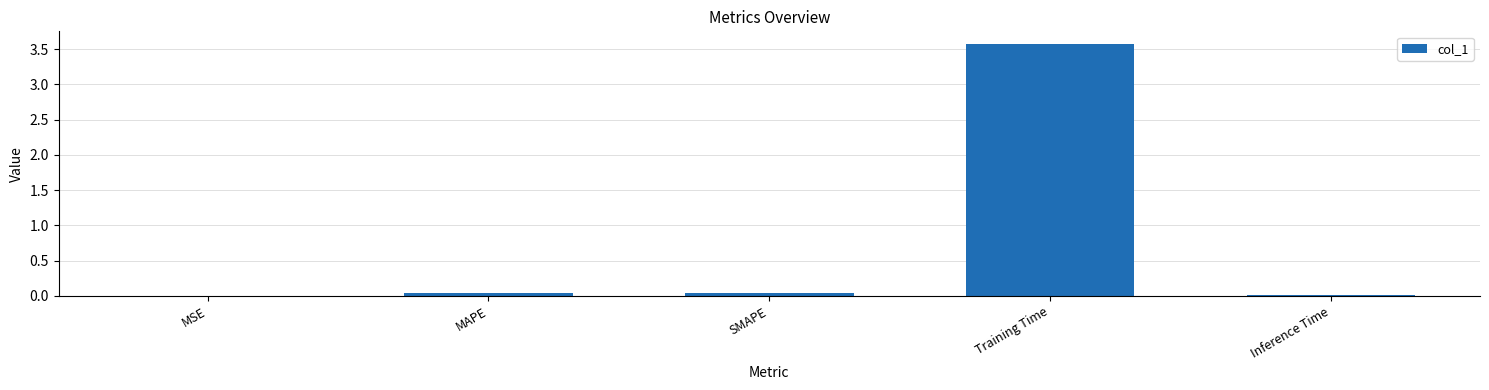

What is the maximum value shown in the chart?

3.6